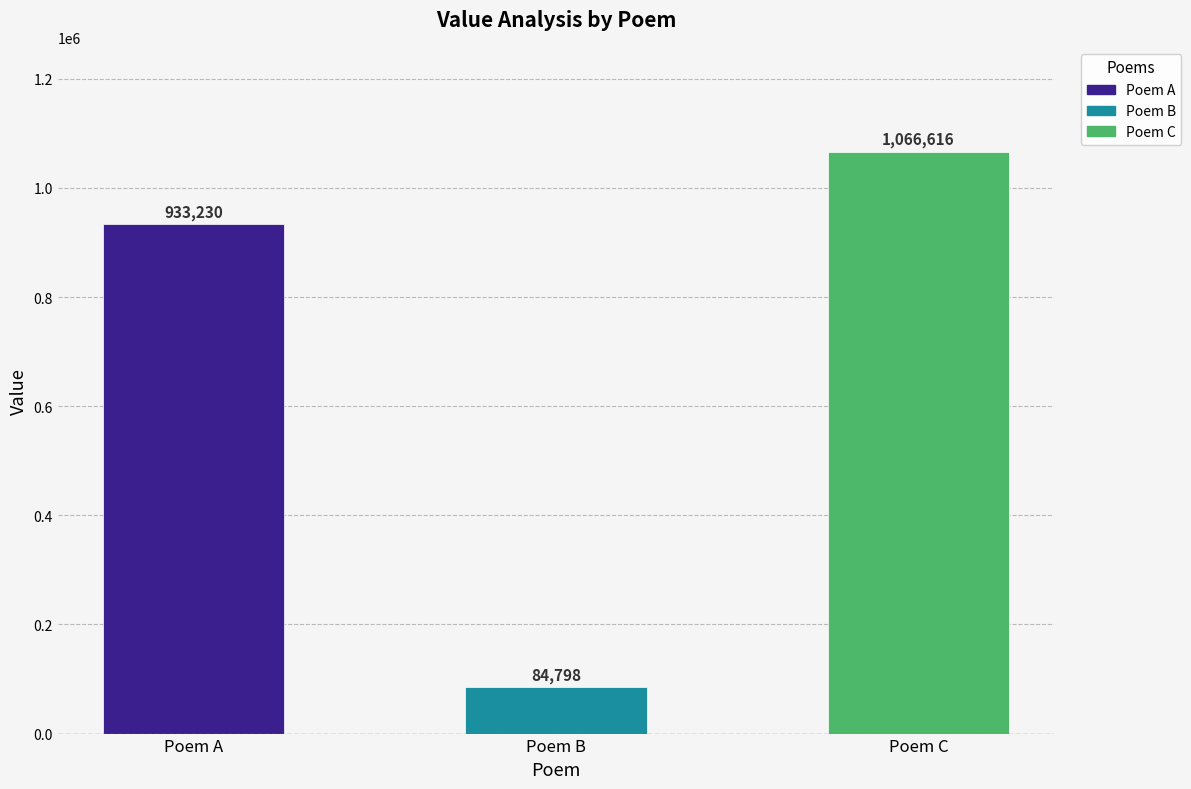

Reading left to right, what are all the values shown in this chart?

933230	84798	1066616